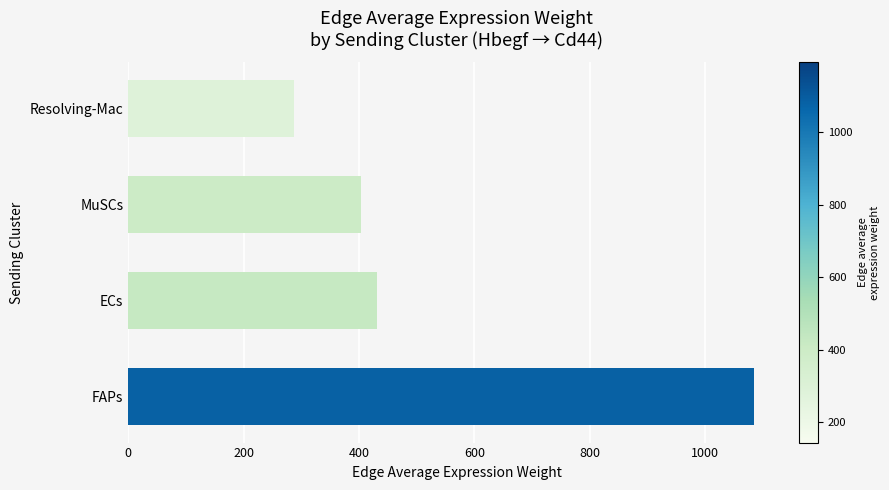

Reading bottom to top, transcribe all the data shown in this chart.

FAPs=1084.4	ECs=430.4	MuSCs=403.5	Resolving-Mac=287.2